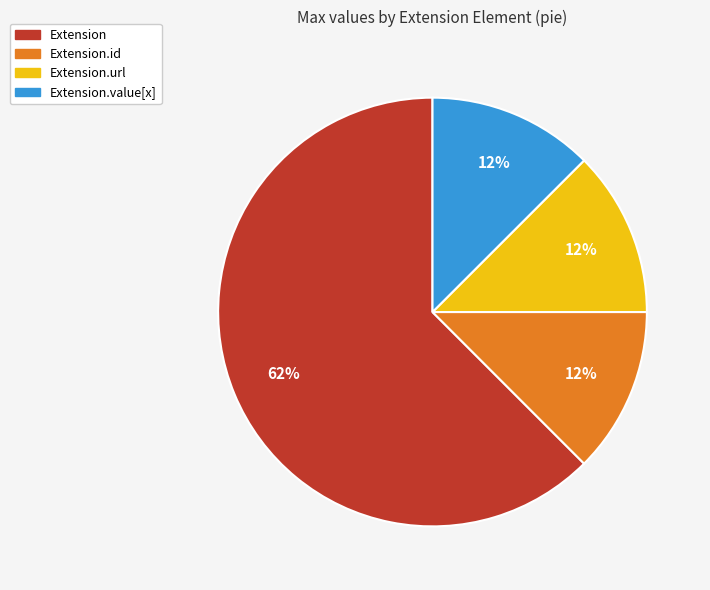

Is it true that Extension.url is 12% of the pie?

True